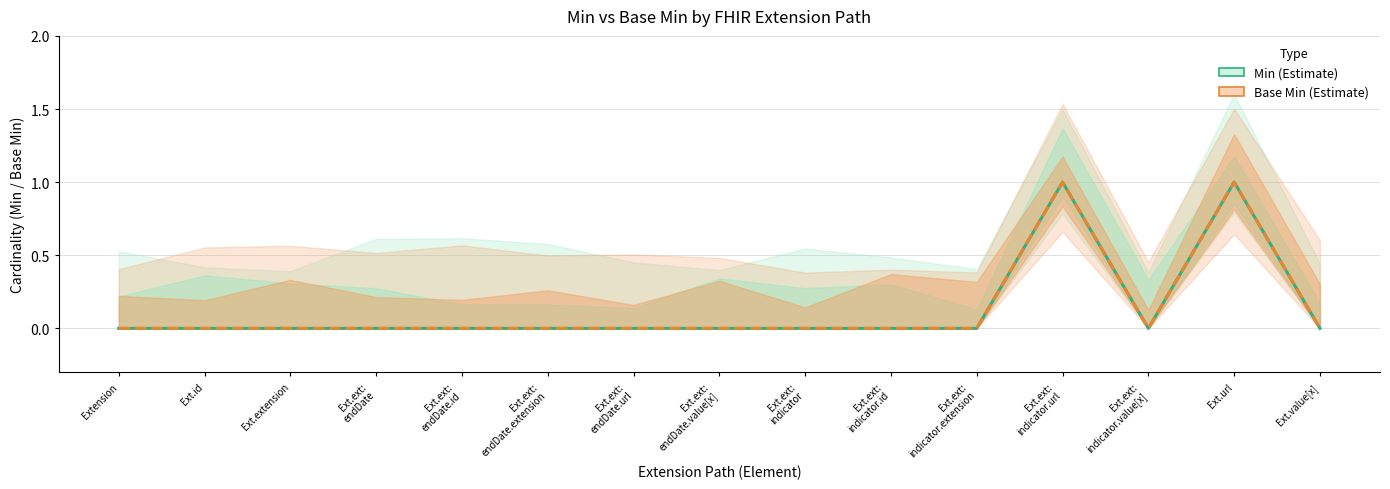

In Base Min, how many points are higher than both neighbors (excluding endpoints)?

2